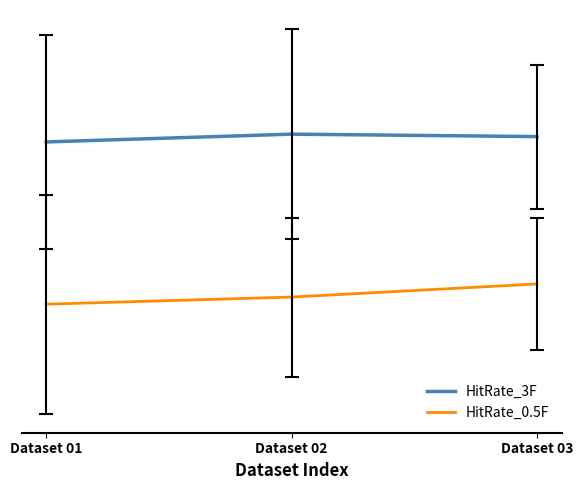

Reading left to right, list all the values displayed in this chart.

HitRate_3F: Dataset 01=0.6	Dataset 02=0.6	Dataset 03=0.6
HitRate_0.5F: Dataset 01=0.3	Dataset 02=0.4	Dataset 03=0.4